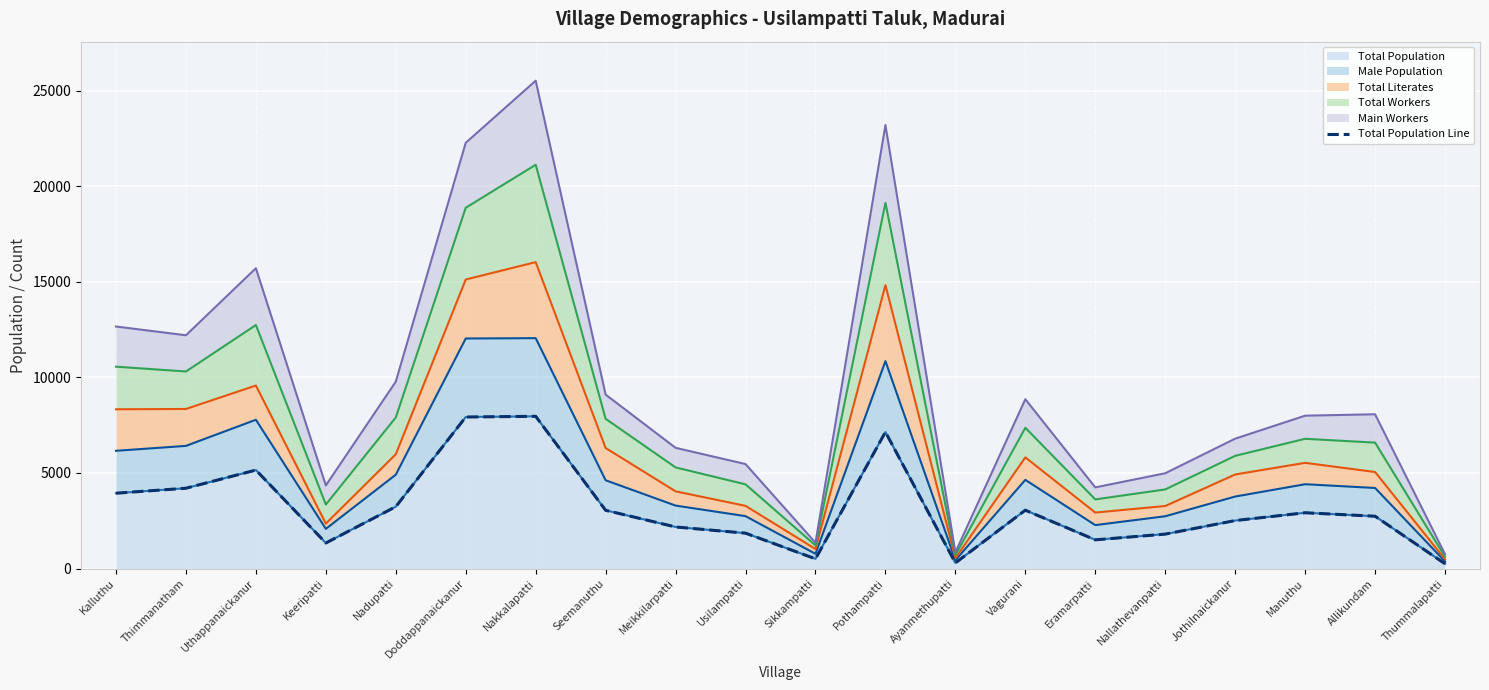

Reading left to right, what are all the values shown in this chart?

Kalluthu=3942	Thimmanatham=4203	Uthappanaickanur=5153	Keeripatti=1336	Nadupatti=3237	Doddappanaickanur=7930	Nakkalapatti=7967	Seemanuthu=3047	Meikkilarpatti=2175	Usilampatti=1851	Sikkampatti=507	Pothampatti=7145	Ayanmethupatti=293	Vagurani=3053	Eramarpatti=1502	Nallathevanpatti=1801	Jothilnaickanur=2510	Manuthu=2918	Allikundam=2737	Thummalapatti=249